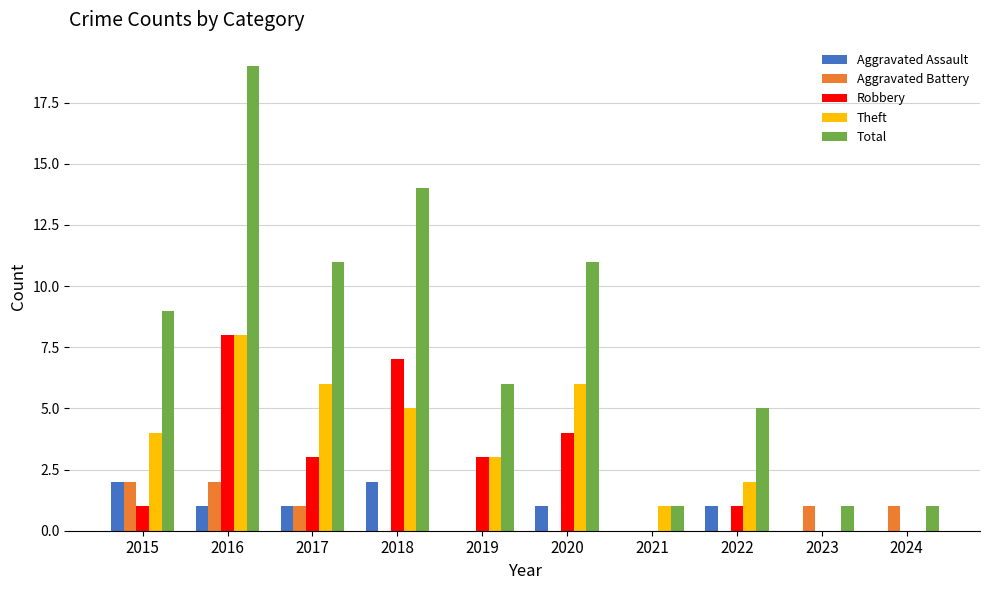

How many Theft values are between 1 and 6?

7